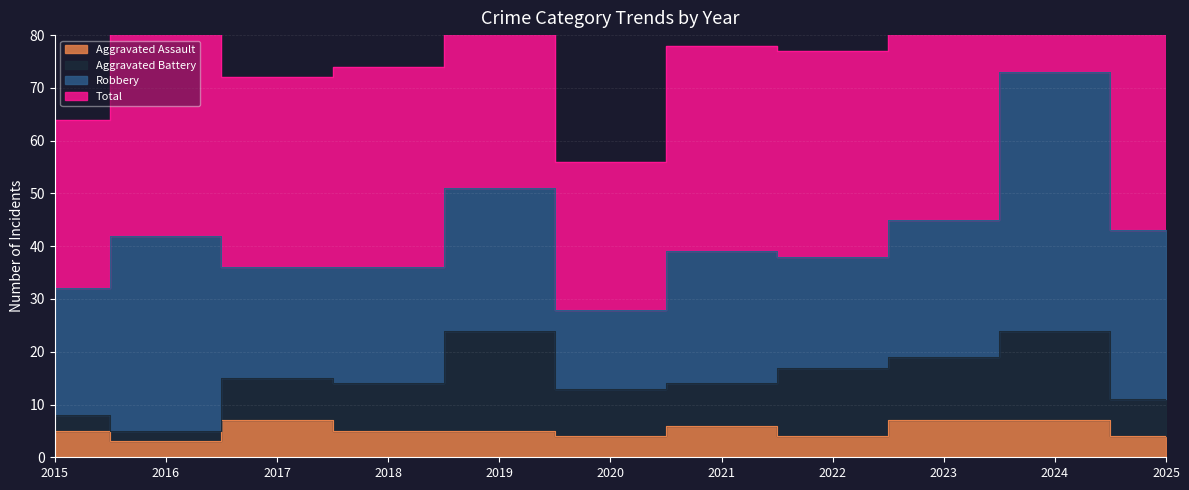

Which category has the lowest value across all series?

2016